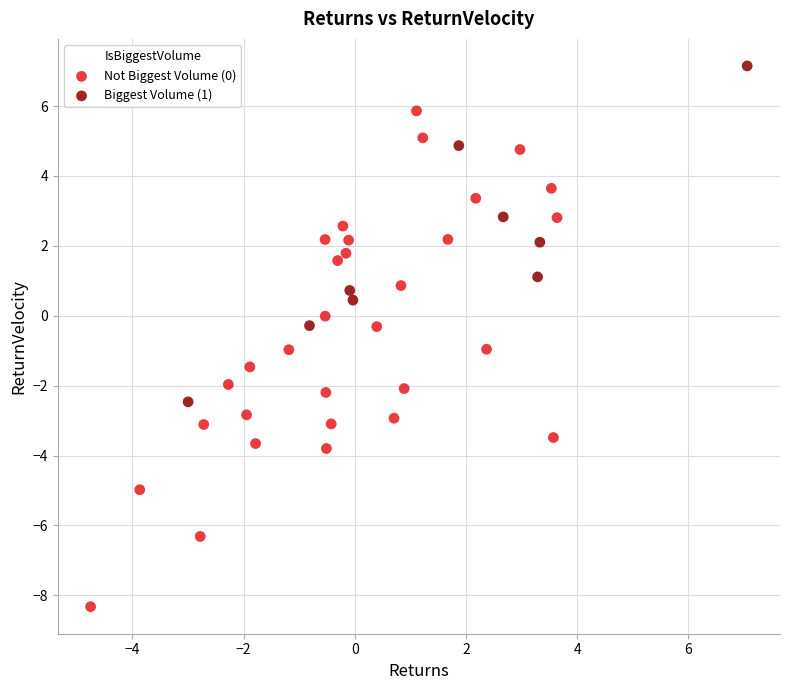

Which series contains the highest Y value?

Biggest Volume (1)